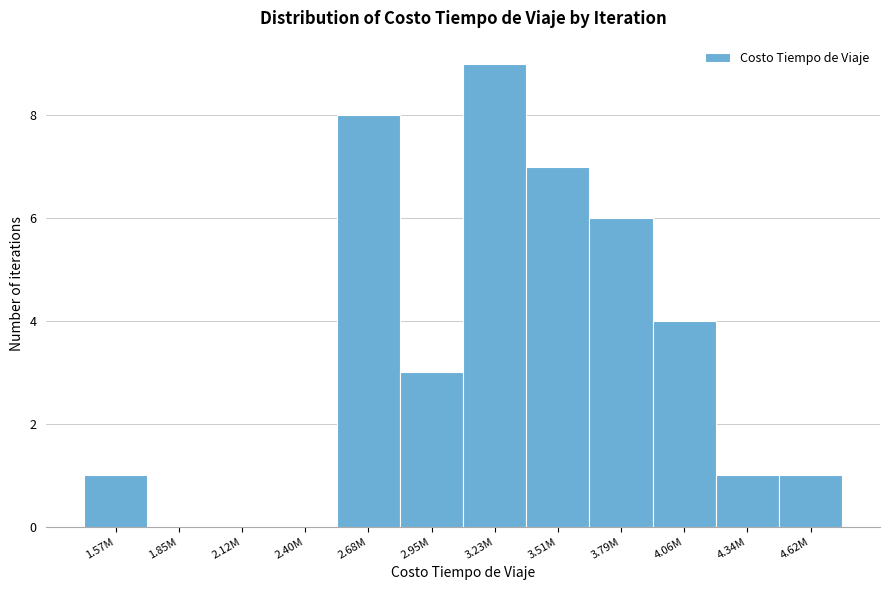

Reading left to right, extract all data points from this chart.

1.57M=1	1.85M=0	2.12M=0	2.40M=0	2.68M=8	2.95M=3	3.23M=9	3.51M=7	3.79M=6	4.06M=4	4.34M=1	4.62M=1